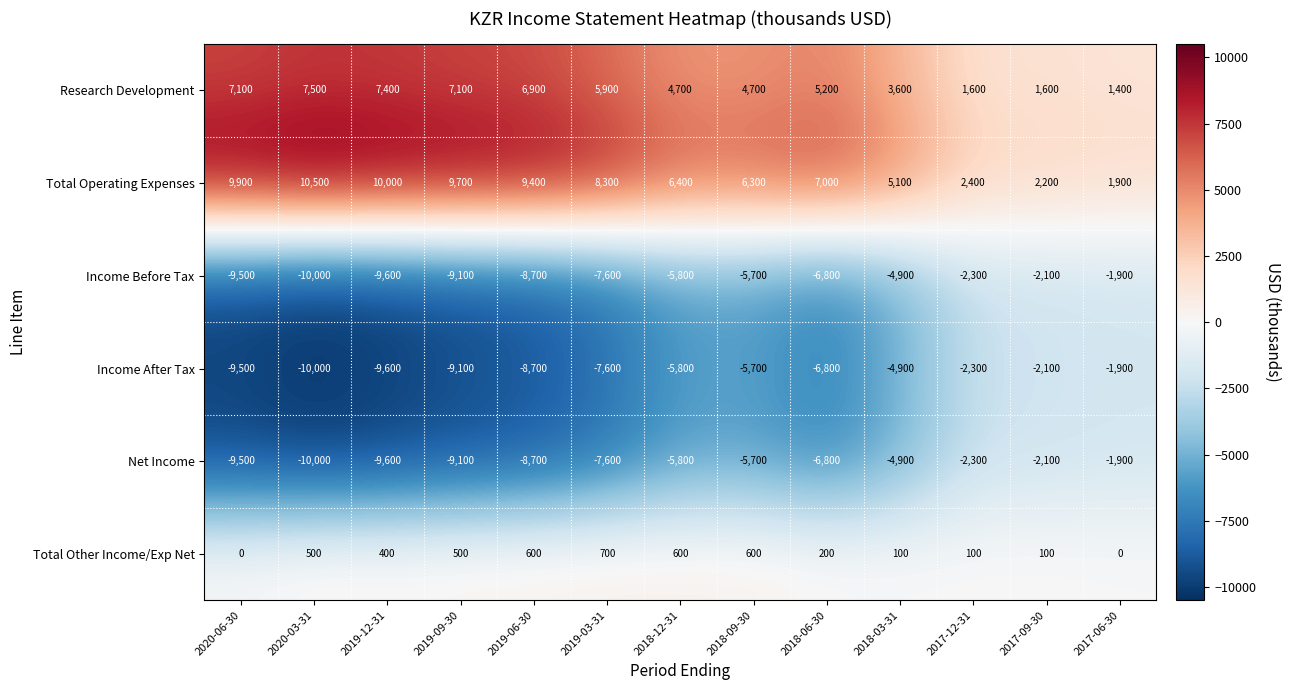

What is the difference between the highest and lowest values at 2018-09-30?

12000